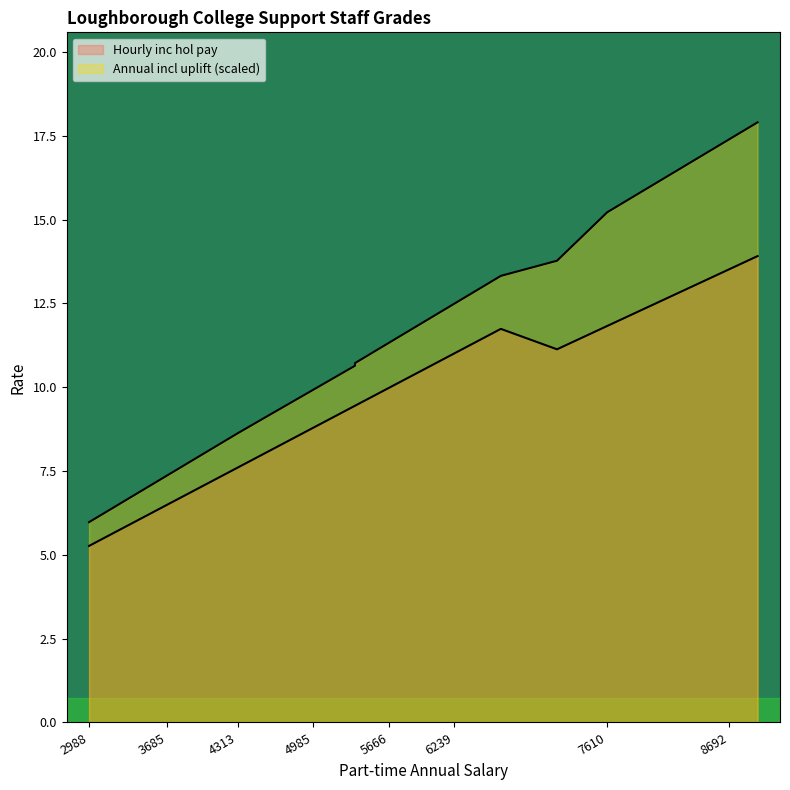

What is the value of the Hourly inc hol pay point at the 21st from the left?

13.1